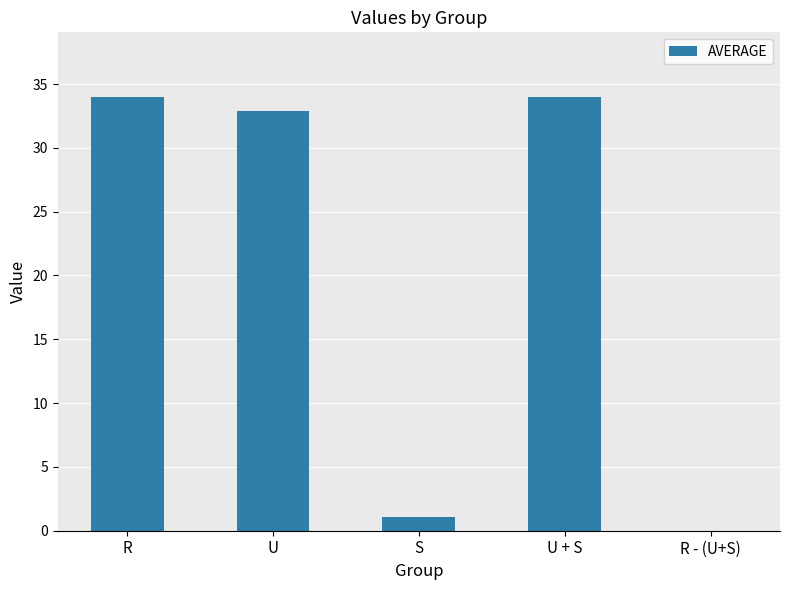

What is the sum of all values?

101.9